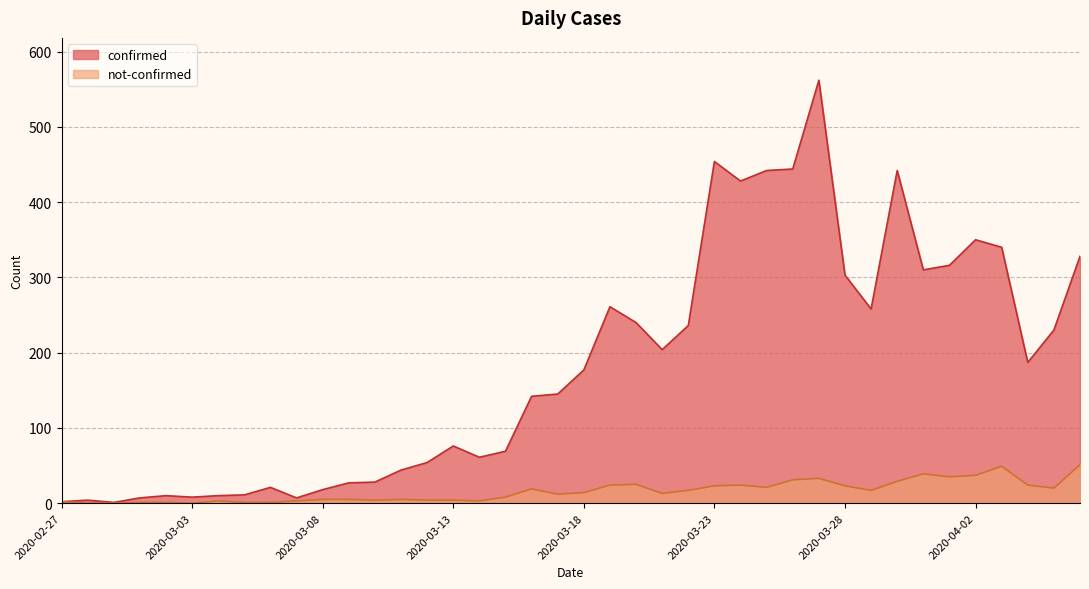

The value of confirmed at 2020-03-29 is 413. True or false?

False